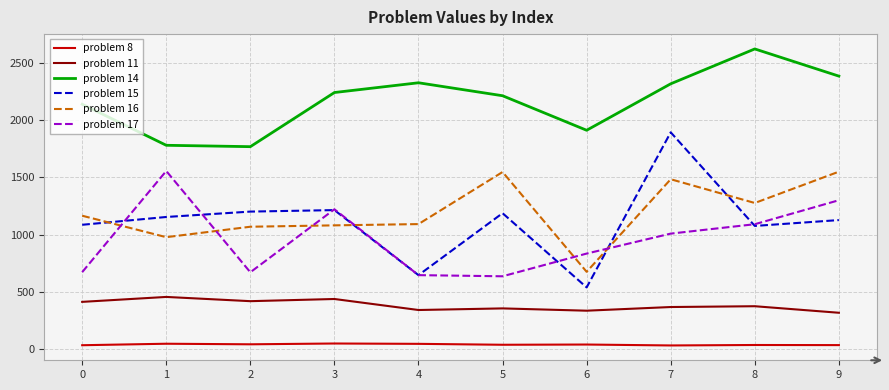

In problem 17, how many points are lower than both neighbors (excluding endpoints)?

2